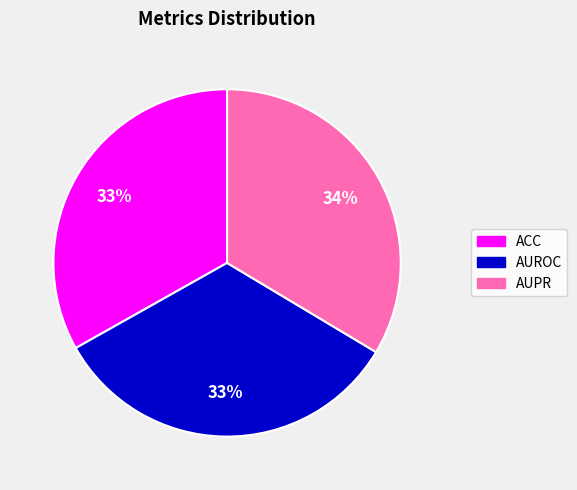

Is there a majority slice in this chart?

No